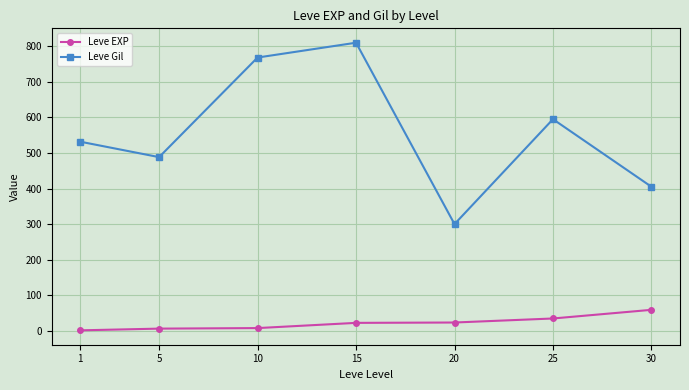

What are all the series names shown in the legend?

Leve EXP, Leve Gil